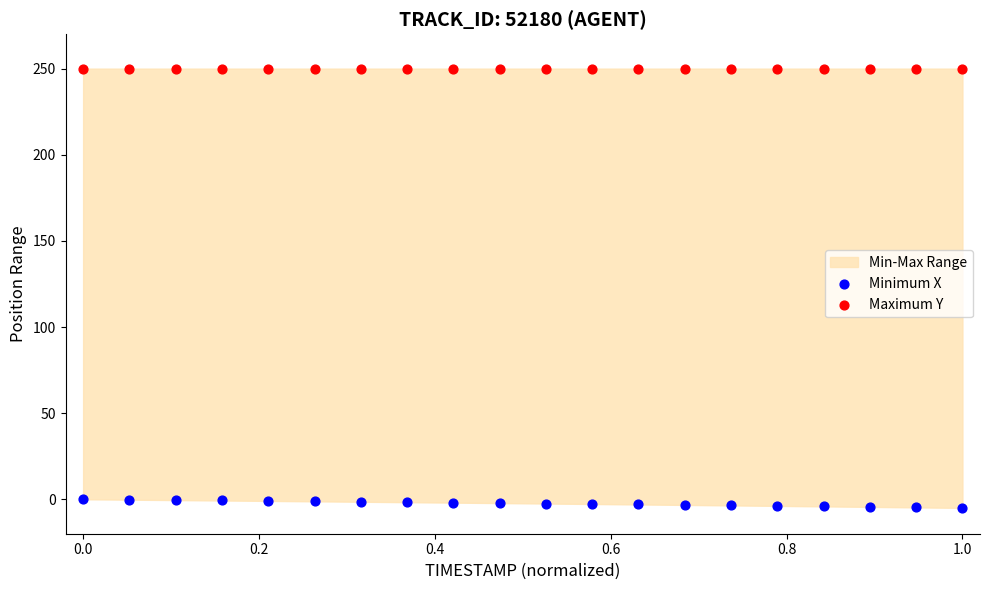

Which series contains the lowest Y value?

Minimum X